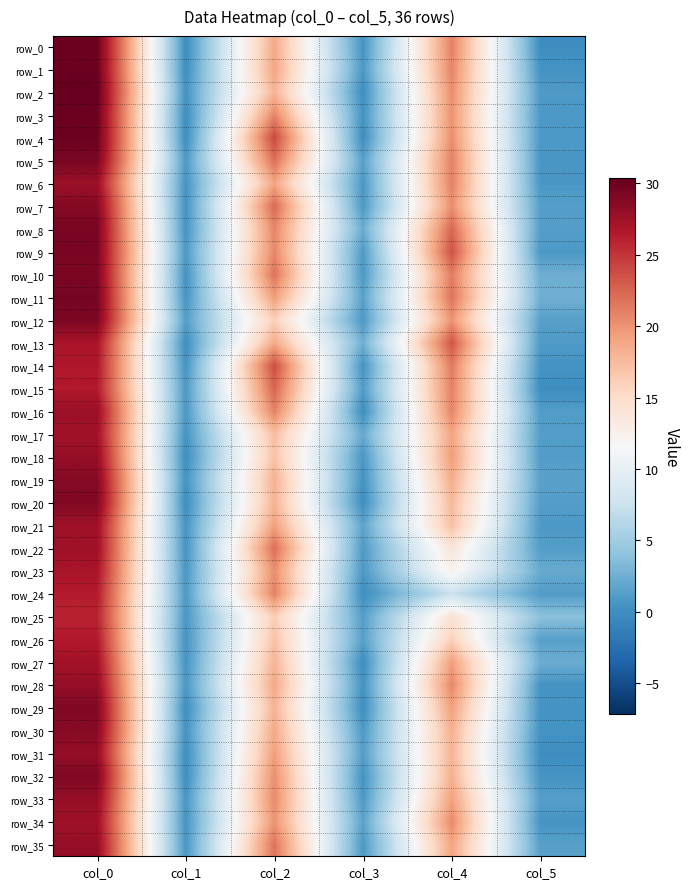

Reading right to left, list all the values displayed in this chart.

row_0: col_5=0.0	col_4=21.0	col_3=0.5	col_2=18.7	col_1=0.0	col_0=30.0
row_1: col_5=0.4	col_4=20.8	col_3=0.9	col_2=19.0	col_1=0.0	col_0=30.0
row_2: col_5=0.9	col_4=20.3	col_3=0.0	col_2=18.0	col_1=0.5	col_0=30.3
row_3: col_5=0.8	col_4=20.0	col_3=0.4	col_2=20.8	col_1=0.0	col_0=30.0
row_4: col_5=0.8	col_4=20.2	col_3=0.0	col_2=24.0	col_1=0.0	col_0=30.0
row_5: col_5=0.7	col_4=21.0	col_3=1.4	col_2=22.0	col_1=0.9	col_0=29.3
row_6: col_5=0.7	col_4=21.0	col_3=0.8	col_2=19.0	col_1=0.5	col_0=27.7
row_7: col_5=1.3	col_4=20.2	col_3=0.8	col_2=22.2	col_1=0.4	col_0=28.8
row_8: col_5=1.2	col_4=22.3	col_3=2.3	col_2=20.8	col_1=0.5	col_0=29.3
row_9: col_5=0.9	col_4=23.5	col_3=0.9	col_2=20.7	col_1=0.9	col_0=29.3
row_10: col_5=2.4	col_4=21.2	col_3=0.8	col_2=21.8	col_1=0.4	col_0=29.2
row_11: col_5=2.5	col_4=21.8	col_3=1.5	col_2=19.5	col_1=0.5	col_0=29.5
row_12: col_5=1.4	col_4=20.0	col_3=0.8	col_2=16.0	col_1=1.3	col_0=29.2
row_13: col_5=0.9	col_4=23.3	col_3=2.5	col_2=18.8	col_1=0.0	col_0=27.0
row_14: col_5=0.5	col_4=21.3	col_3=0.4	col_2=23.8	col_1=0.5	col_0=26.7
row_15: col_5=0.0	col_4=21.0	col_3=1.1	col_2=22.5	col_1=0.9	col_0=26.5
row_16: col_5=1.1	col_4=20.8	col_3=0.0	col_2=21.0	col_1=0.8	col_0=27.8
row_17: col_5=1.2	col_4=19.0	col_3=2.0	col_2=17.3	col_1=0.5	col_0=27.3
row_18: col_5=1.1	col_4=19.5	col_3=0.7	col_2=17.0	col_1=0.0	col_0=28.0
row_19: col_5=1.5	col_4=18.5	col_3=0.4	col_2=18.2	col_1=0.4	col_0=28.8
row_20: col_5=1.2	col_4=17.7	col_3=0.0	col_2=18.0	col_1=0.0	col_0=29.0
row_21: col_5=0.8	col_4=17.2	col_3=1.6	col_2=19.2	col_1=0.5	col_0=27.5
row_22: col_5=1.2	col_4=14.0	col_3=1.0	col_2=22.0	col_1=0.5	col_0=27.5
row_23: col_5=2.2	col_4=12.5	col_3=0.8	col_2=20.2	col_1=0.7	col_0=27.0
row_24: col_5=1.1	col_4=7.5	col_3=0.0	col_2=21.0	col_1=0.9	col_0=26.3
row_25: col_5=3.9	col_4=14.3	col_3=1.2	col_2=16.3	col_1=0.7	col_0=26.0
row_26: col_5=1.4	col_4=16.0	col_3=1.4	col_2=17.0	col_1=0.5	col_0=26.5
row_27: col_5=2.4	col_4=19.3	col_3=0.0	col_2=18.0	col_1=0.5	col_0=27.3
row_28: col_5=0.5	col_4=20.7	col_3=0.4	col_2=18.8	col_1=0.8	col_0=28.0
row_29: col_5=0.5	col_4=19.3	col_3=0.0	col_2=18.0	col_1=0.0	col_0=29.0
row_30: col_5=0.4	col_4=18.2	col_3=0.9	col_2=18.7	col_1=0.5	col_0=28.7
row_31: col_5=0.0	col_4=18.0	col_3=1.2	col_2=19.3	col_1=0.0	col_0=28.0
row_32: col_5=0.4	col_4=18.2	col_3=0.4	col_2=20.2	col_1=0.0	col_0=29.0
row_33: col_5=1.3	col_4=19.2	col_3=0.9	col_2=20.5	col_1=0.7	col_0=28.0
row_34: col_5=0.5	col_4=20.5	col_3=1.6	col_2=20.0	col_1=0.5	col_0=27.5
row_35: col_5=1.4	col_4=19.0	col_3=0.8	col_2=21.8	col_1=0.7	col_0=28.0